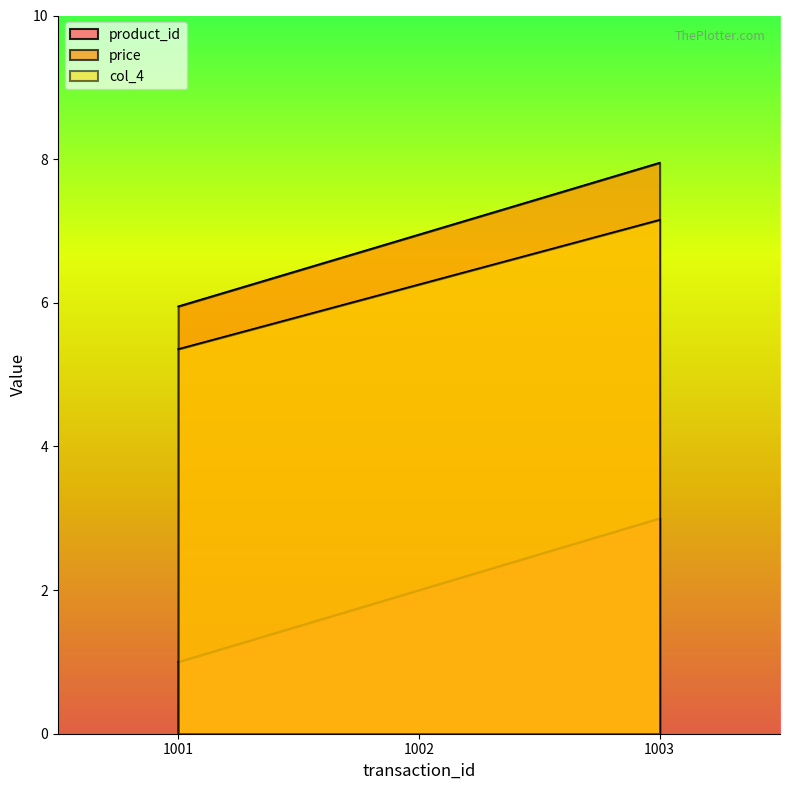

Rank the categories by col_4 value from lowest to highest.

1001, 1002, 1003